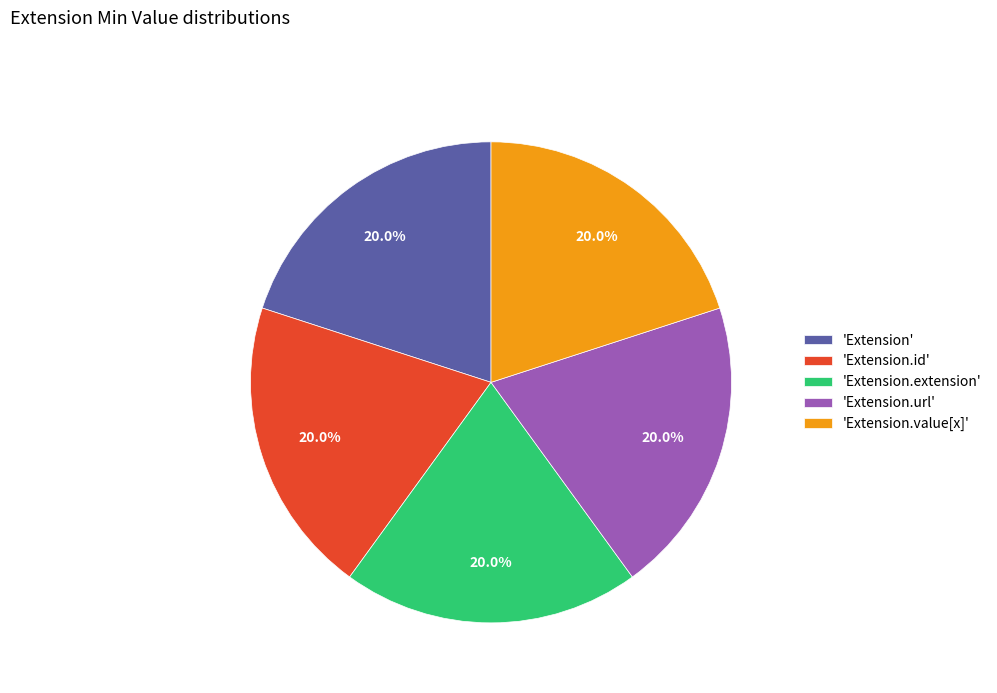

To the nearest percent, what is the average slice percentage?

20%